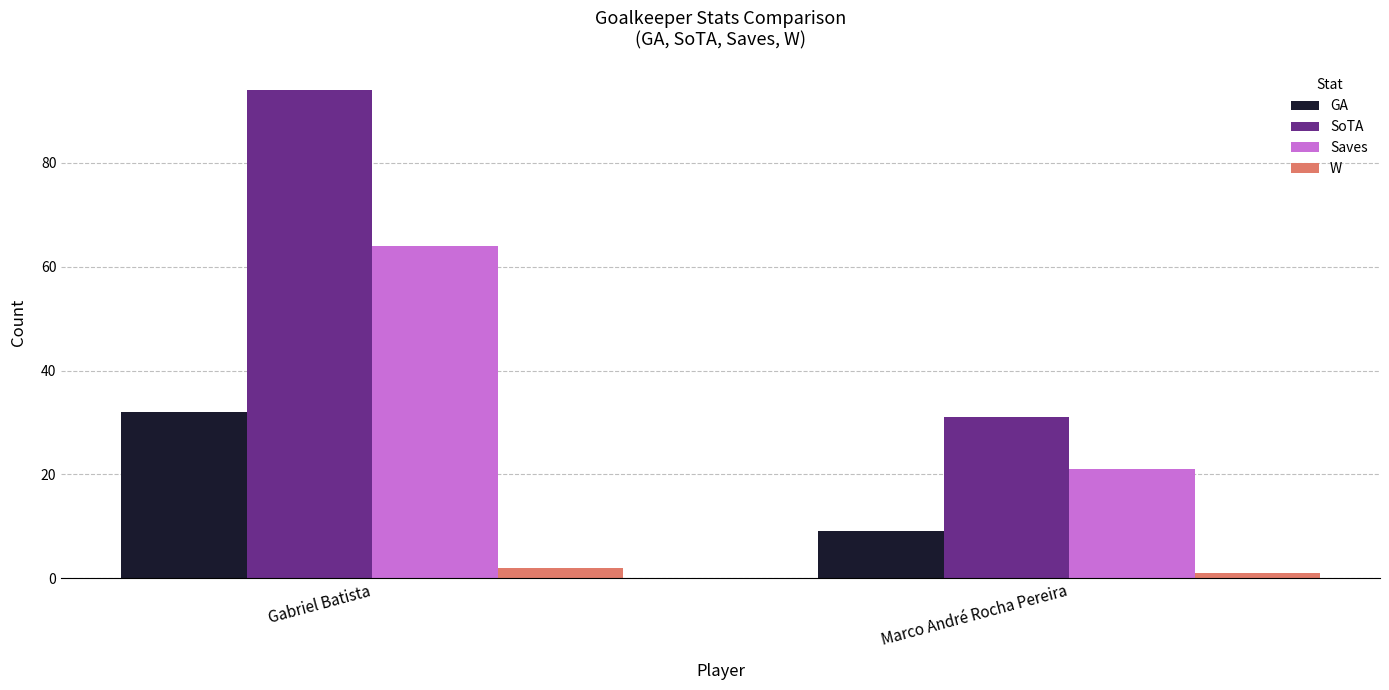

The GA series shows 4 at Marco André Rocha Pereira. True or false?

False